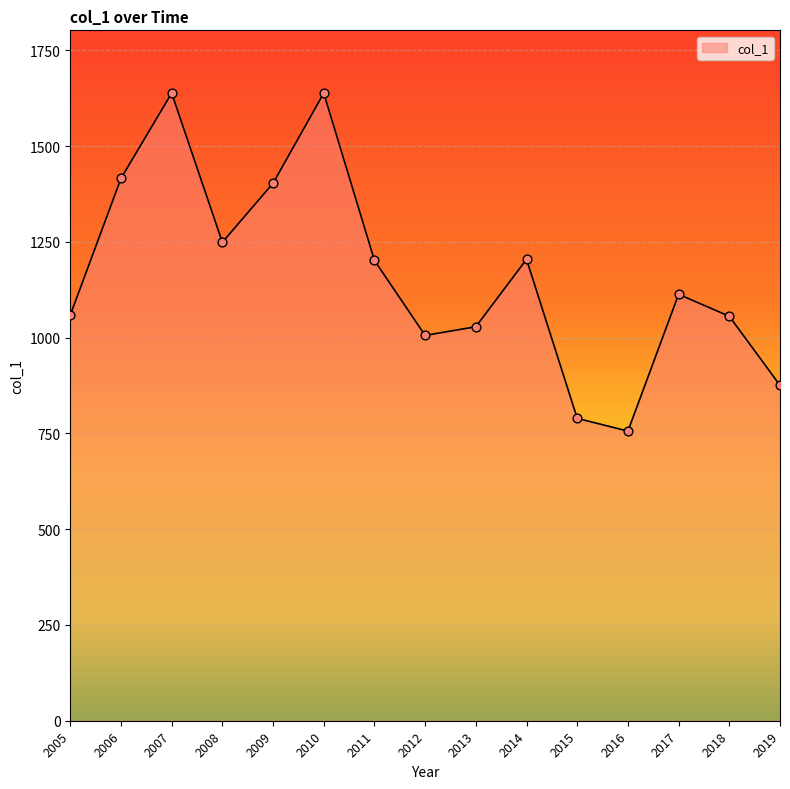

Approximately how many times larger is the value at 2018 compared to 2017?

0.9